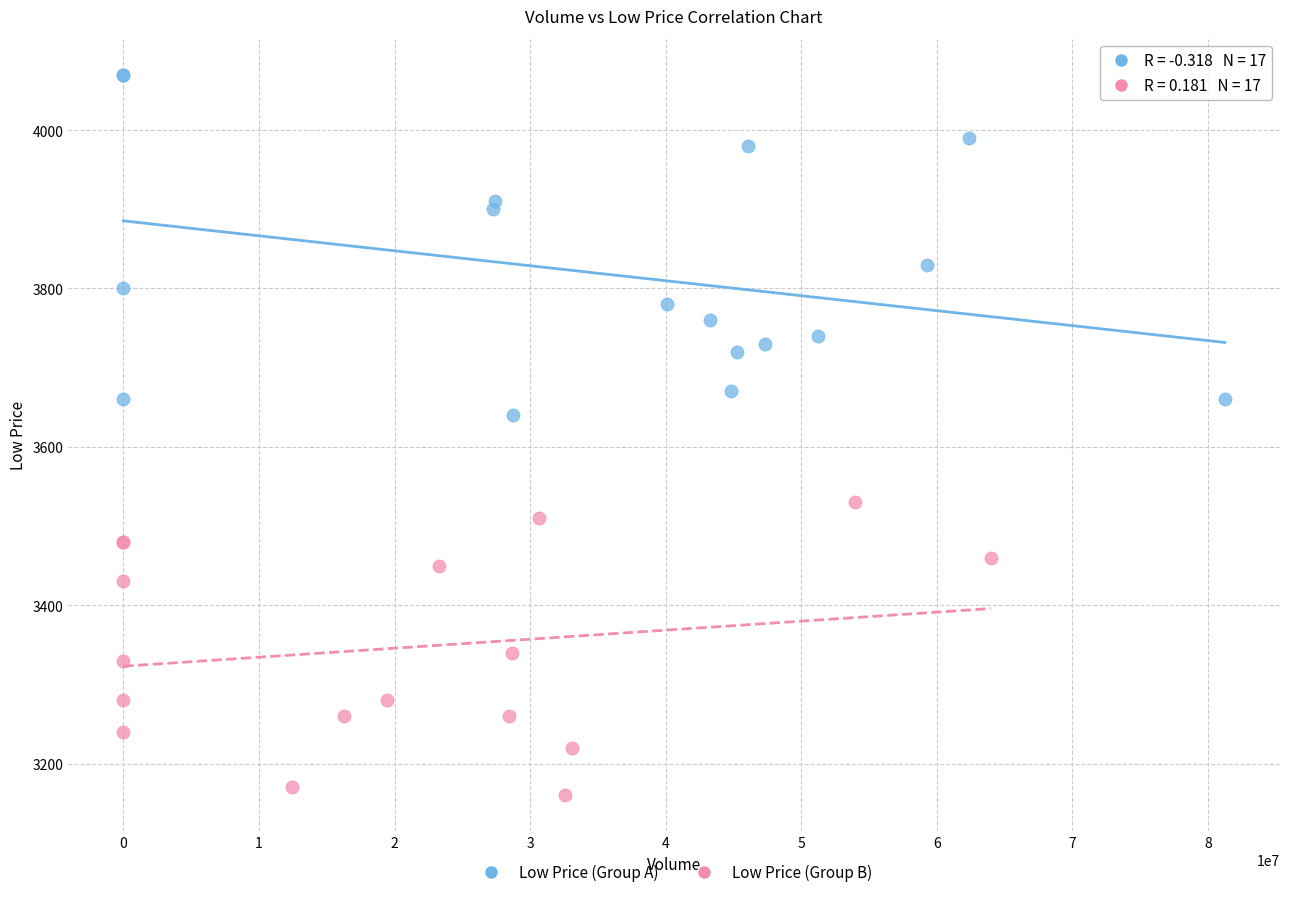

Which series has the widest spread of Y values?

Low Price (Group A)